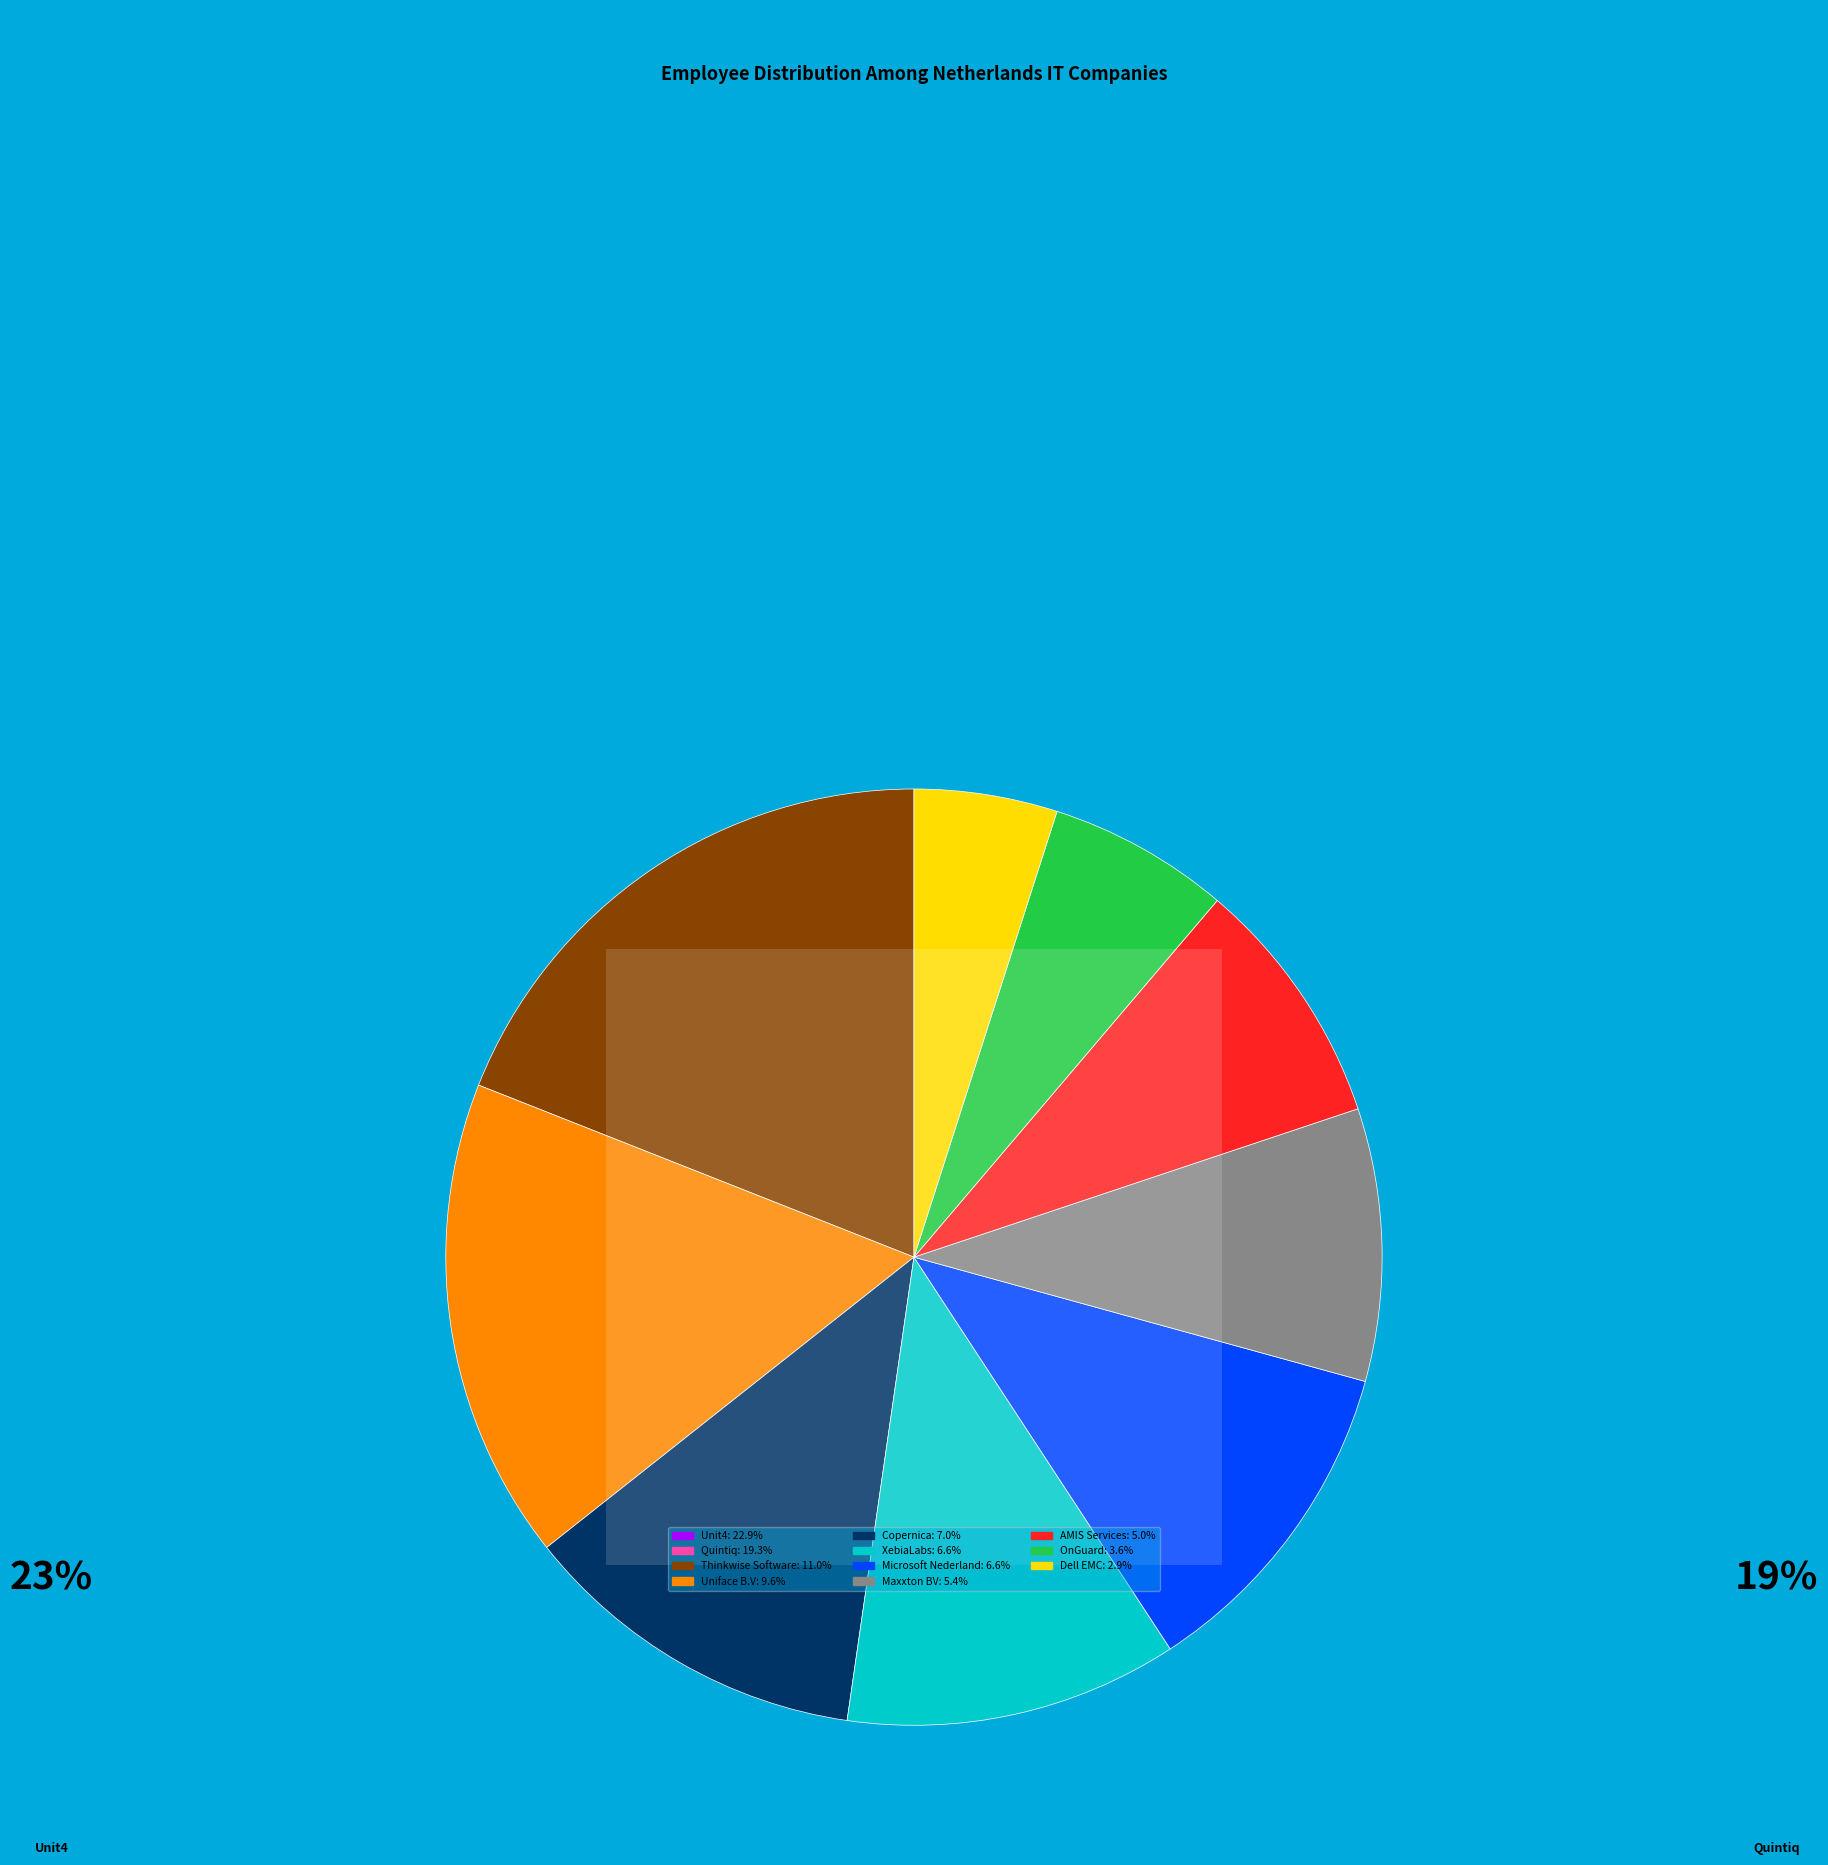

Is Thinkwise Software the majority of the pie?

No